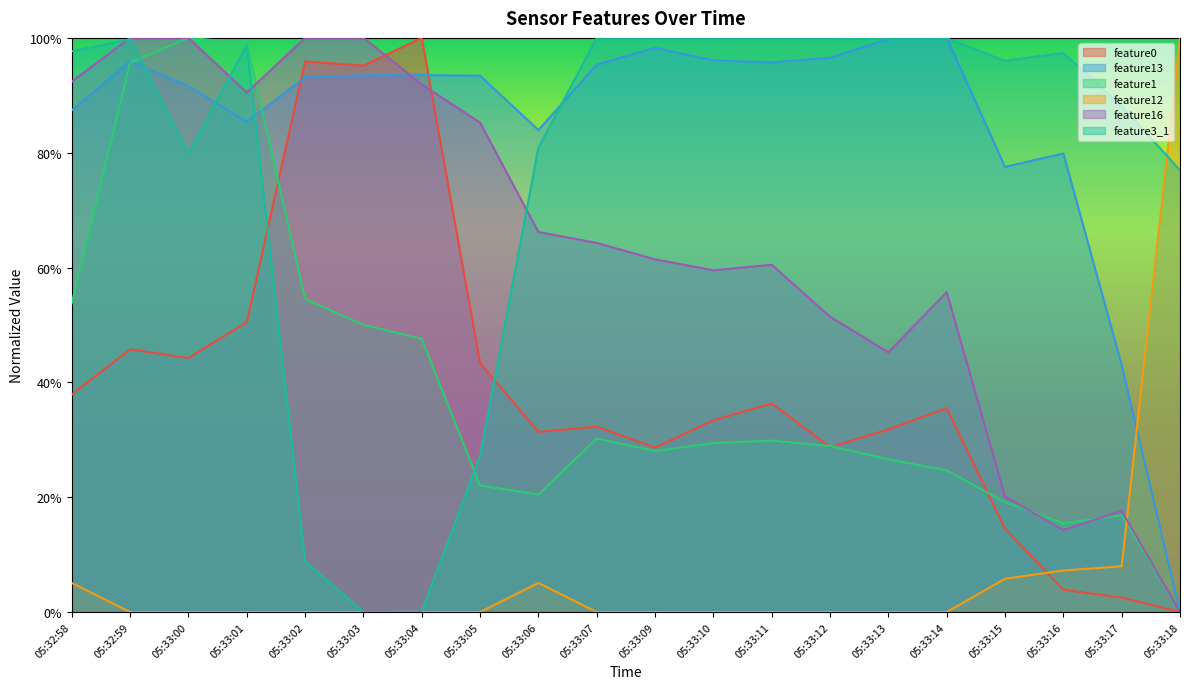

Which has a higher value, 05:33:14 or 05:33:13?

05:33:14